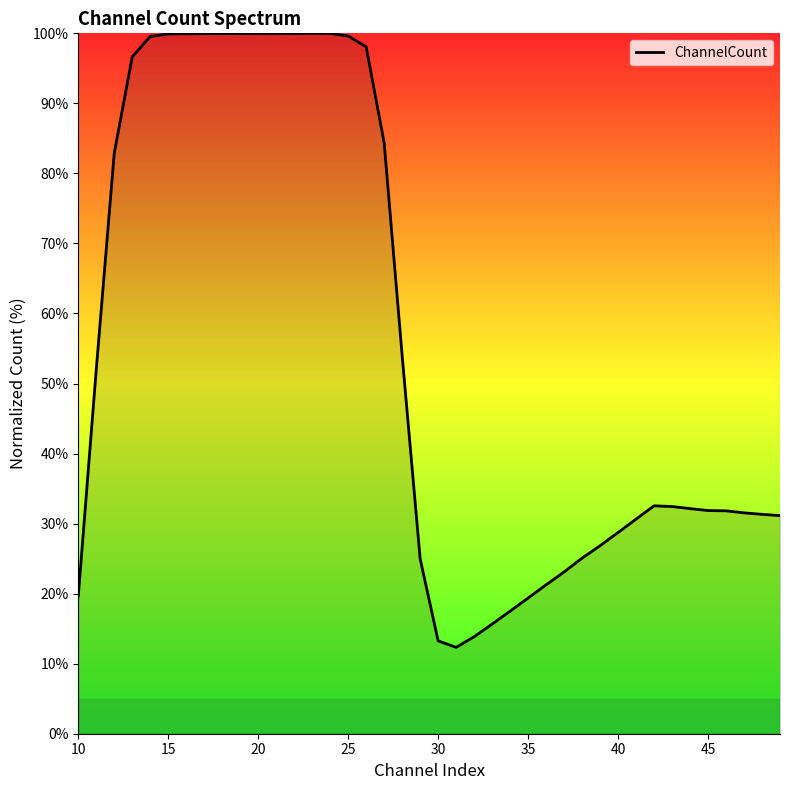

What is the difference between the maximum and minimum values?

87.7